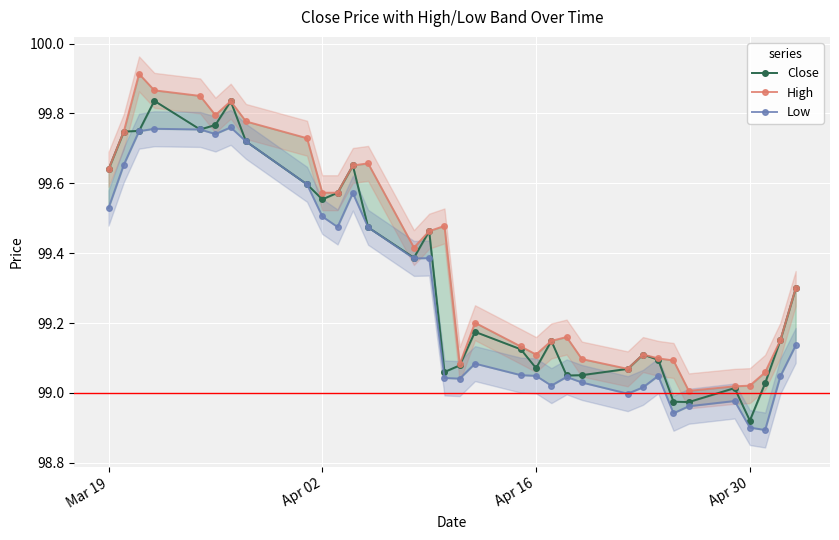

Is this an area chart (filled region under the line)?

No